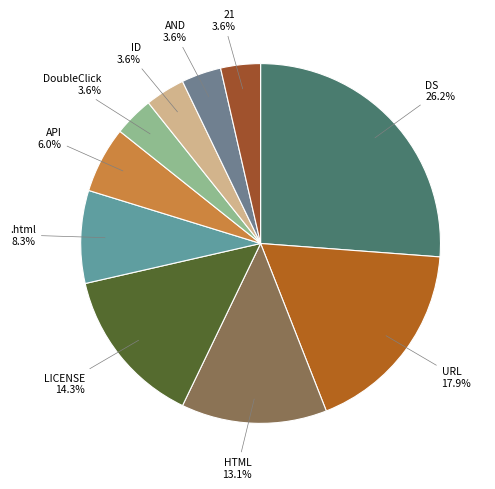

How much of the chart is everything except .html?

91.7%